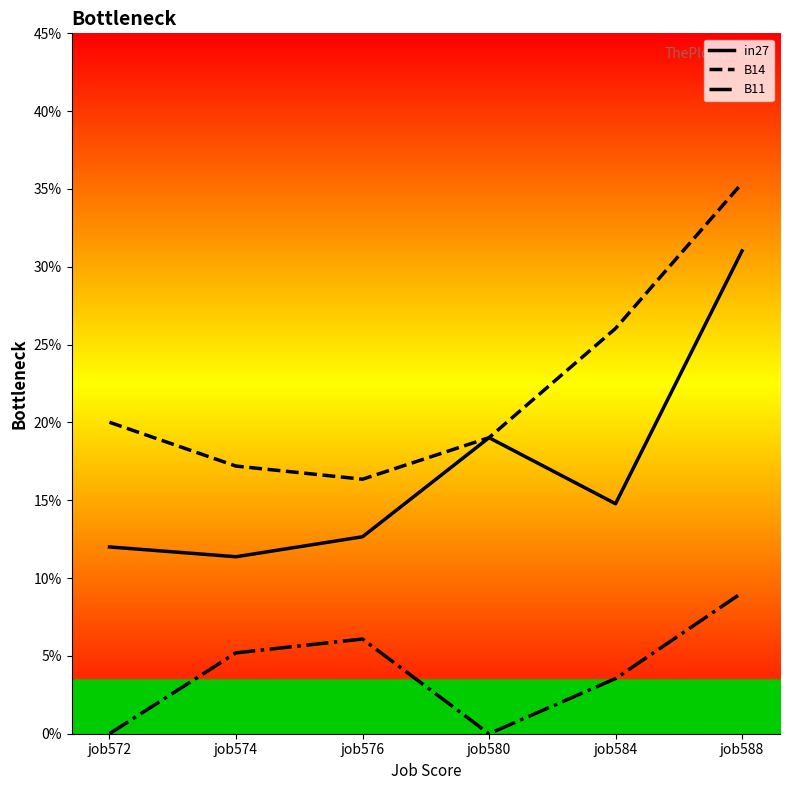

What is the lowest value of the in27 series?

0.1